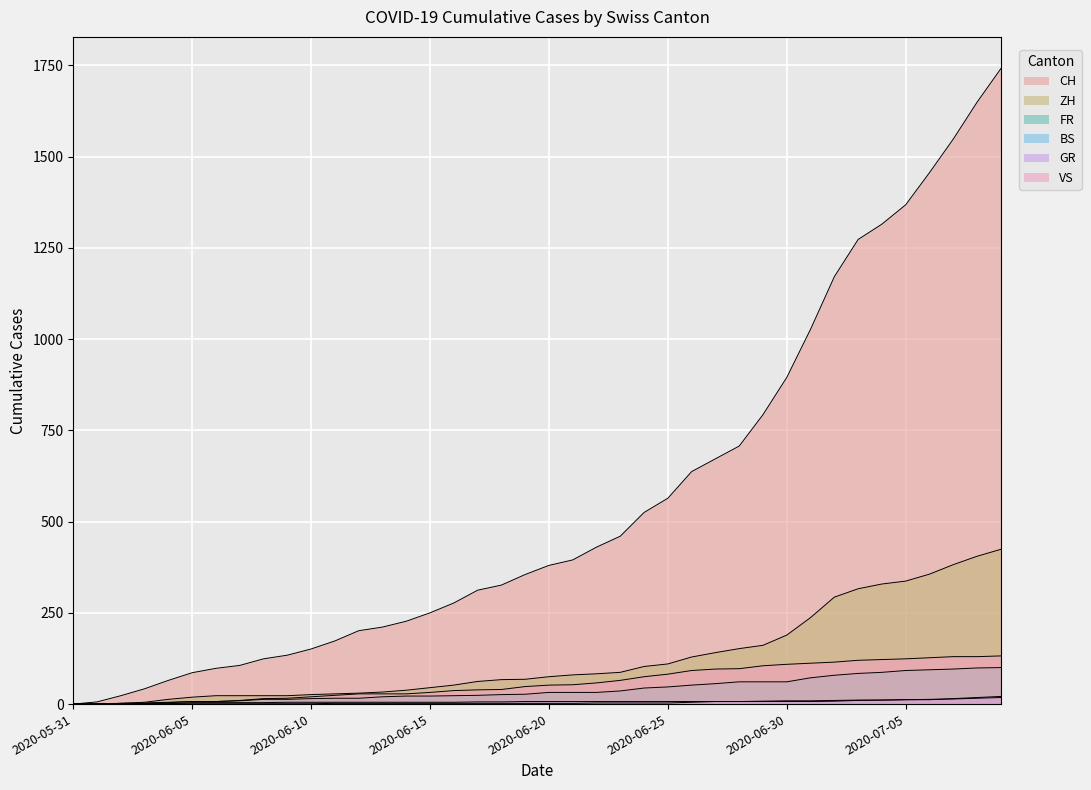

What is the value of the BS point at the 27th from the left?

7